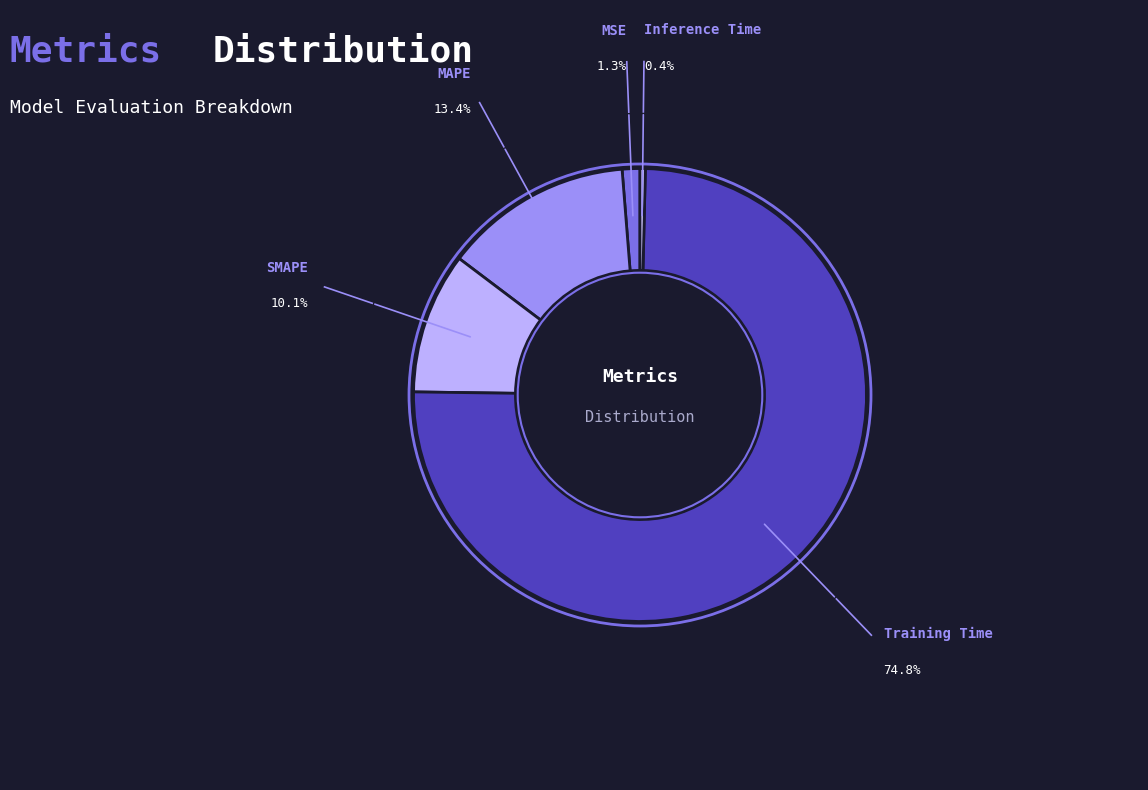

How many slices are in this pie chart?

5